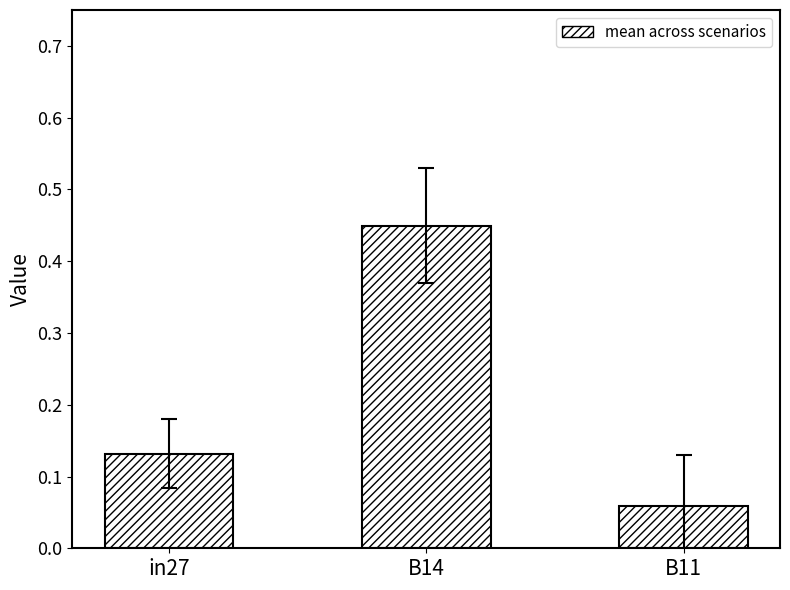

Rank the categories by value from lowest to highest.

B11, in27, B14